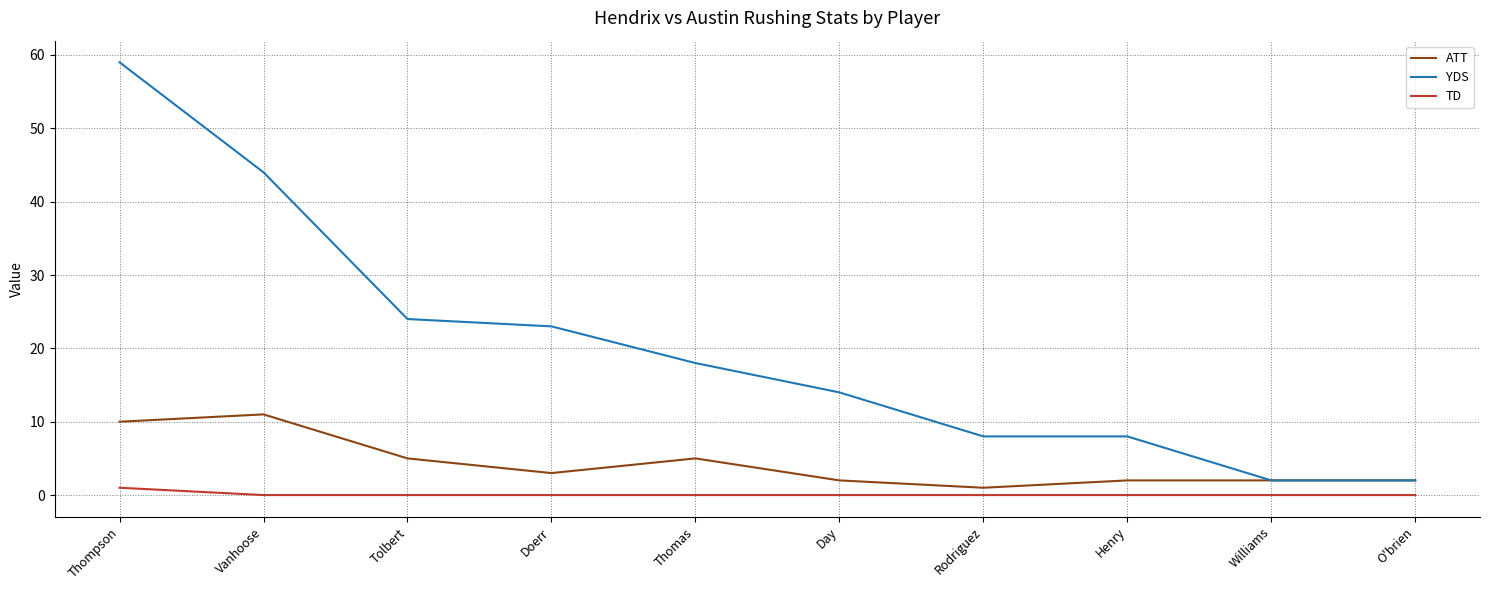

What is the greatest value displayed?

59